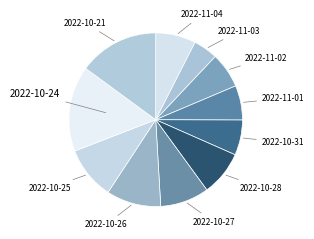

Is the sum of 2022-10-25 and 2022-10-24 greater than half?

No